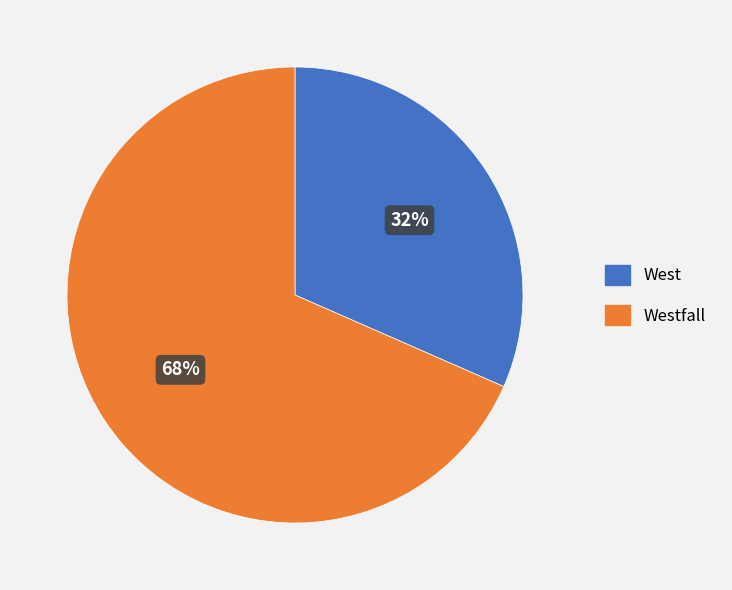

What is the largest slice in the pie chart?

Westfall